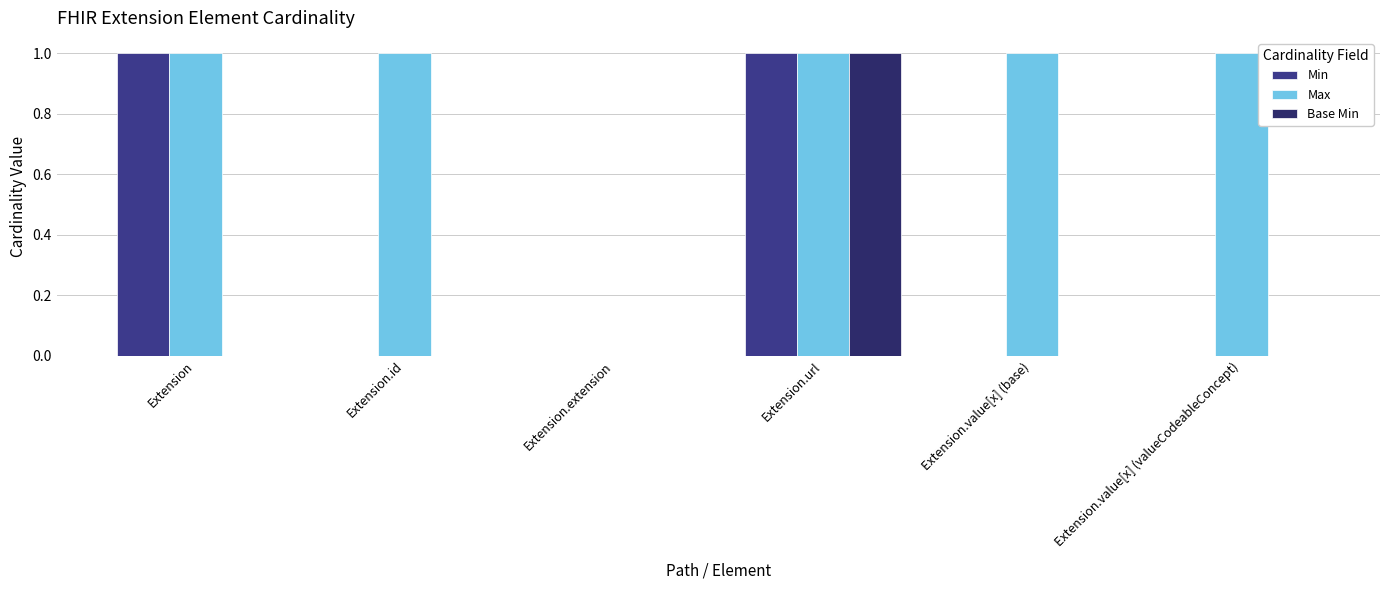

Reading right to left, list all the values displayed in this chart.

Min: 0	0	1	0	0	1
Max: 1	1	1	0	1	1
Base Min: 0	0	1	0	0	0